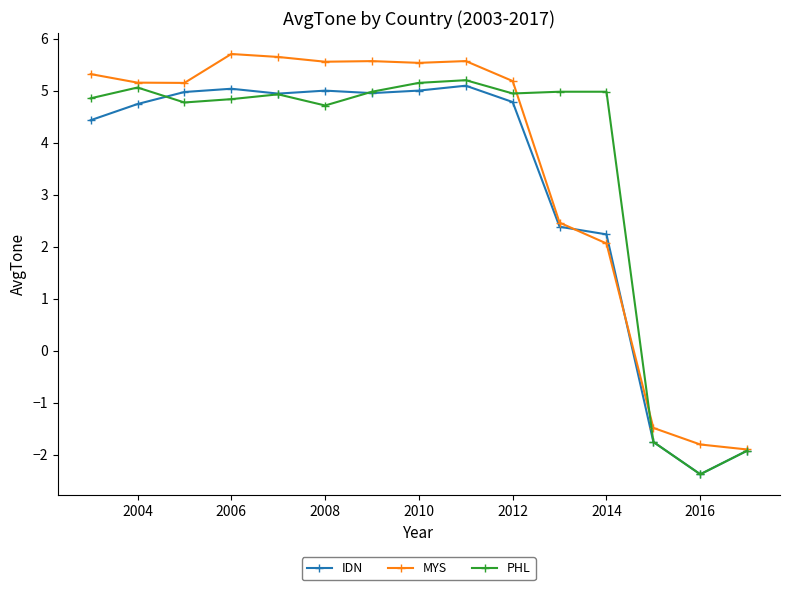

What is the highest value of the IDN series?

5.1